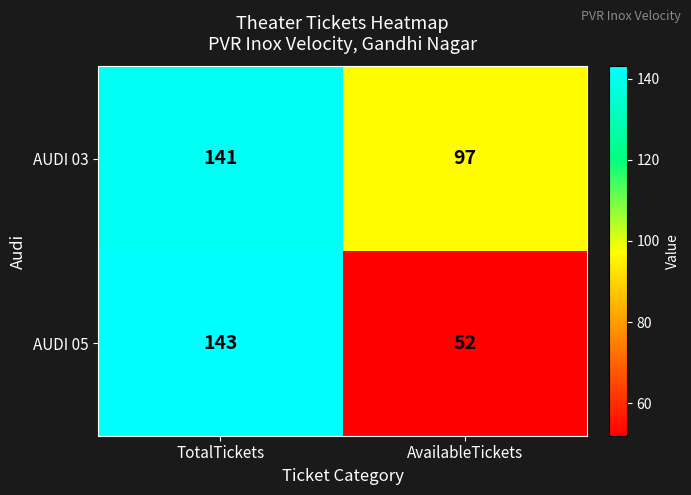

What value does the AUDI 03 series have at AvailableTickets?

97